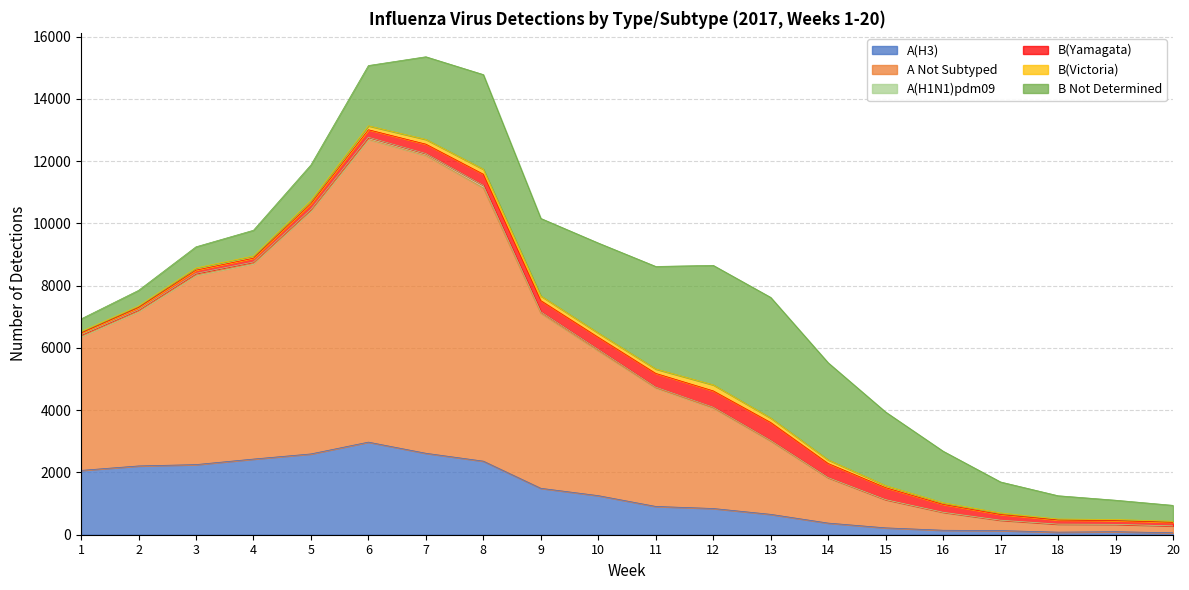

What is the maximum value shown in the chart?

9725